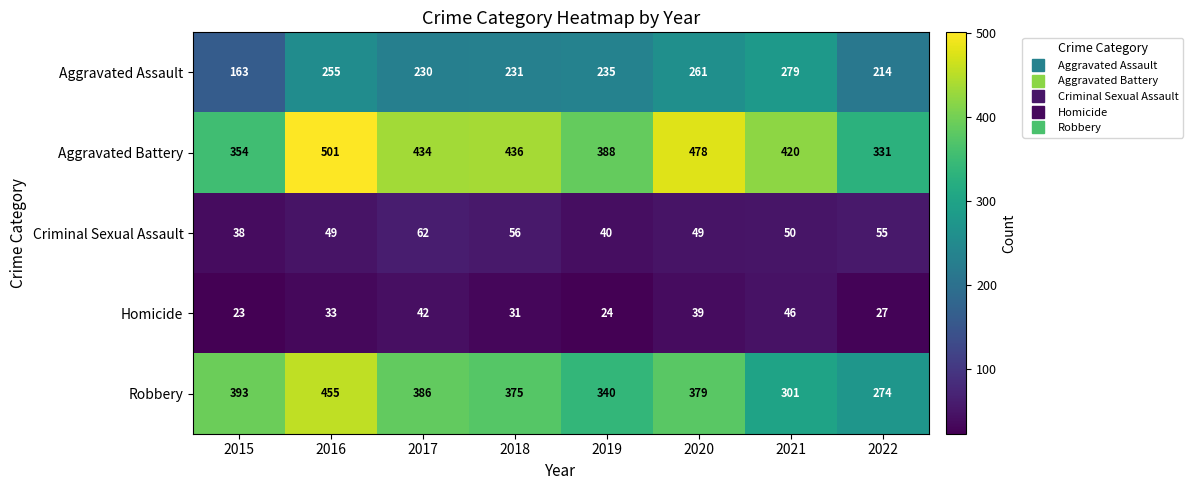

How many data points in Criminal Sexual Assault are less than 50?

4